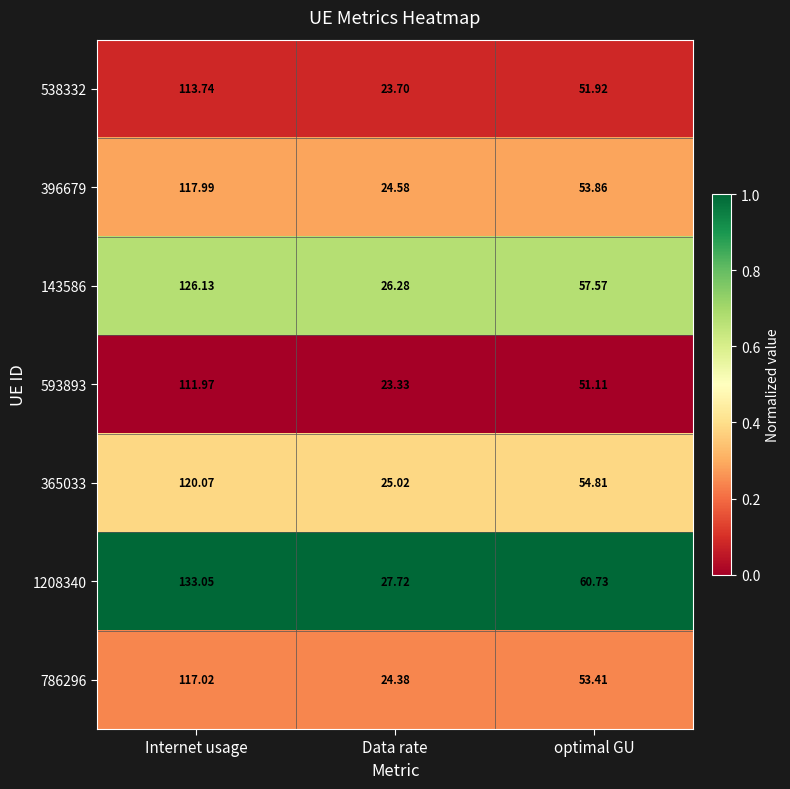

Which series has the widest spread of values?

1208340